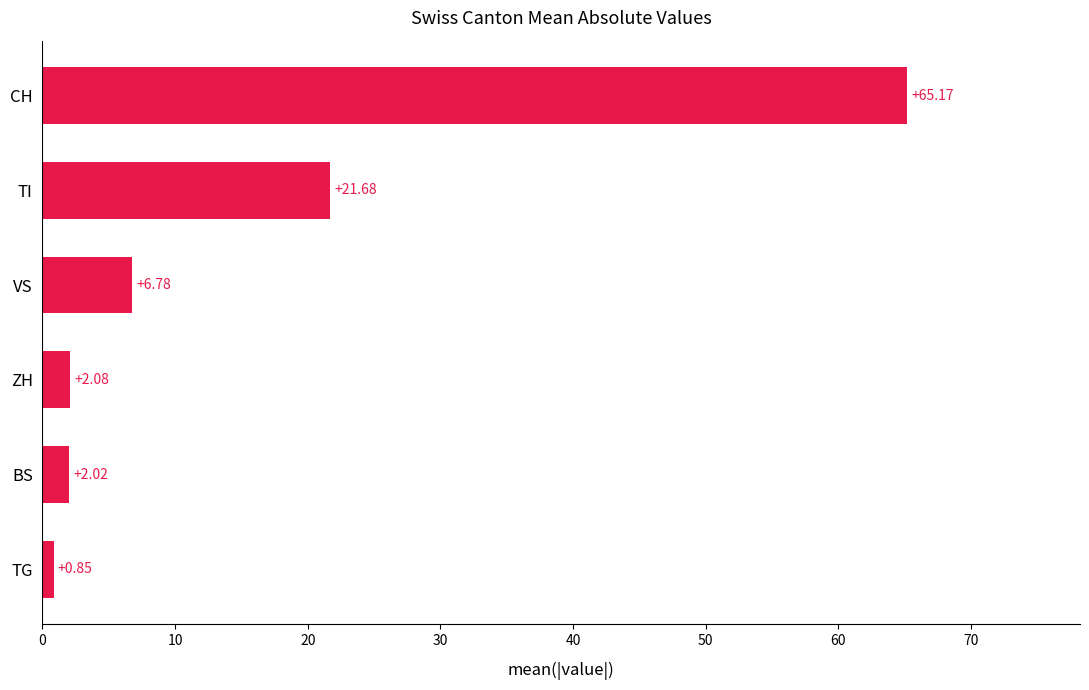

Rank the categories by value from highest to lowest.

CH, TI, VS, ZH, BS, TG